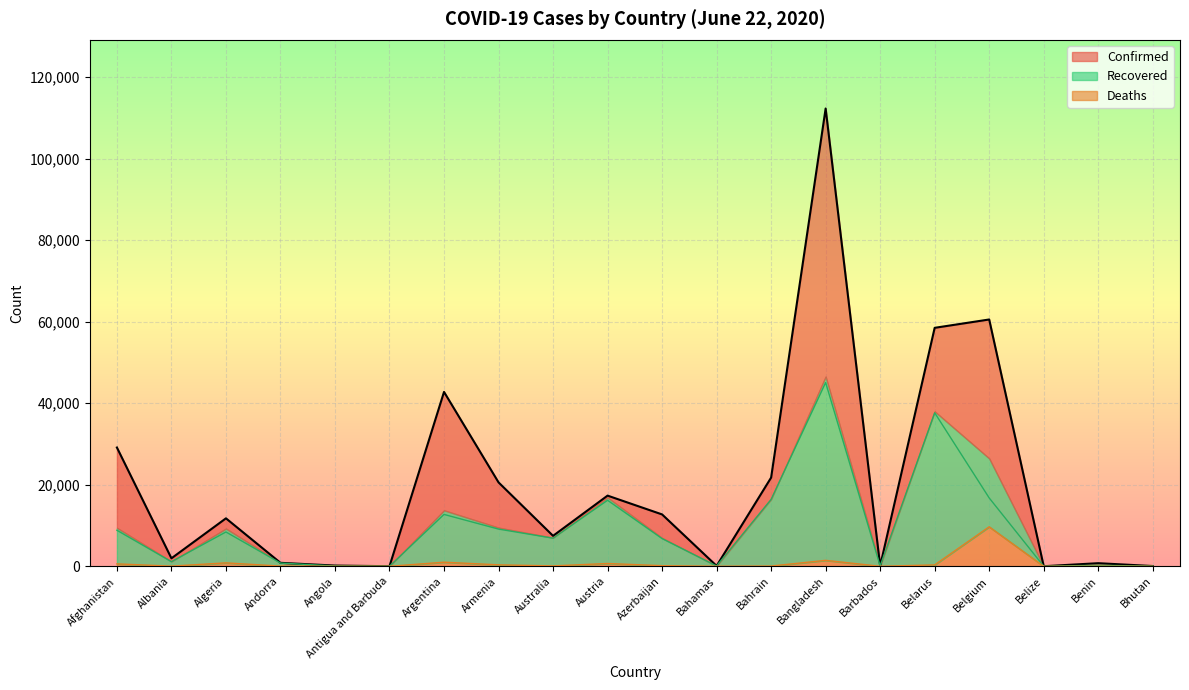

At which label does Deaths (line) first exceed 102?

Afghanistan